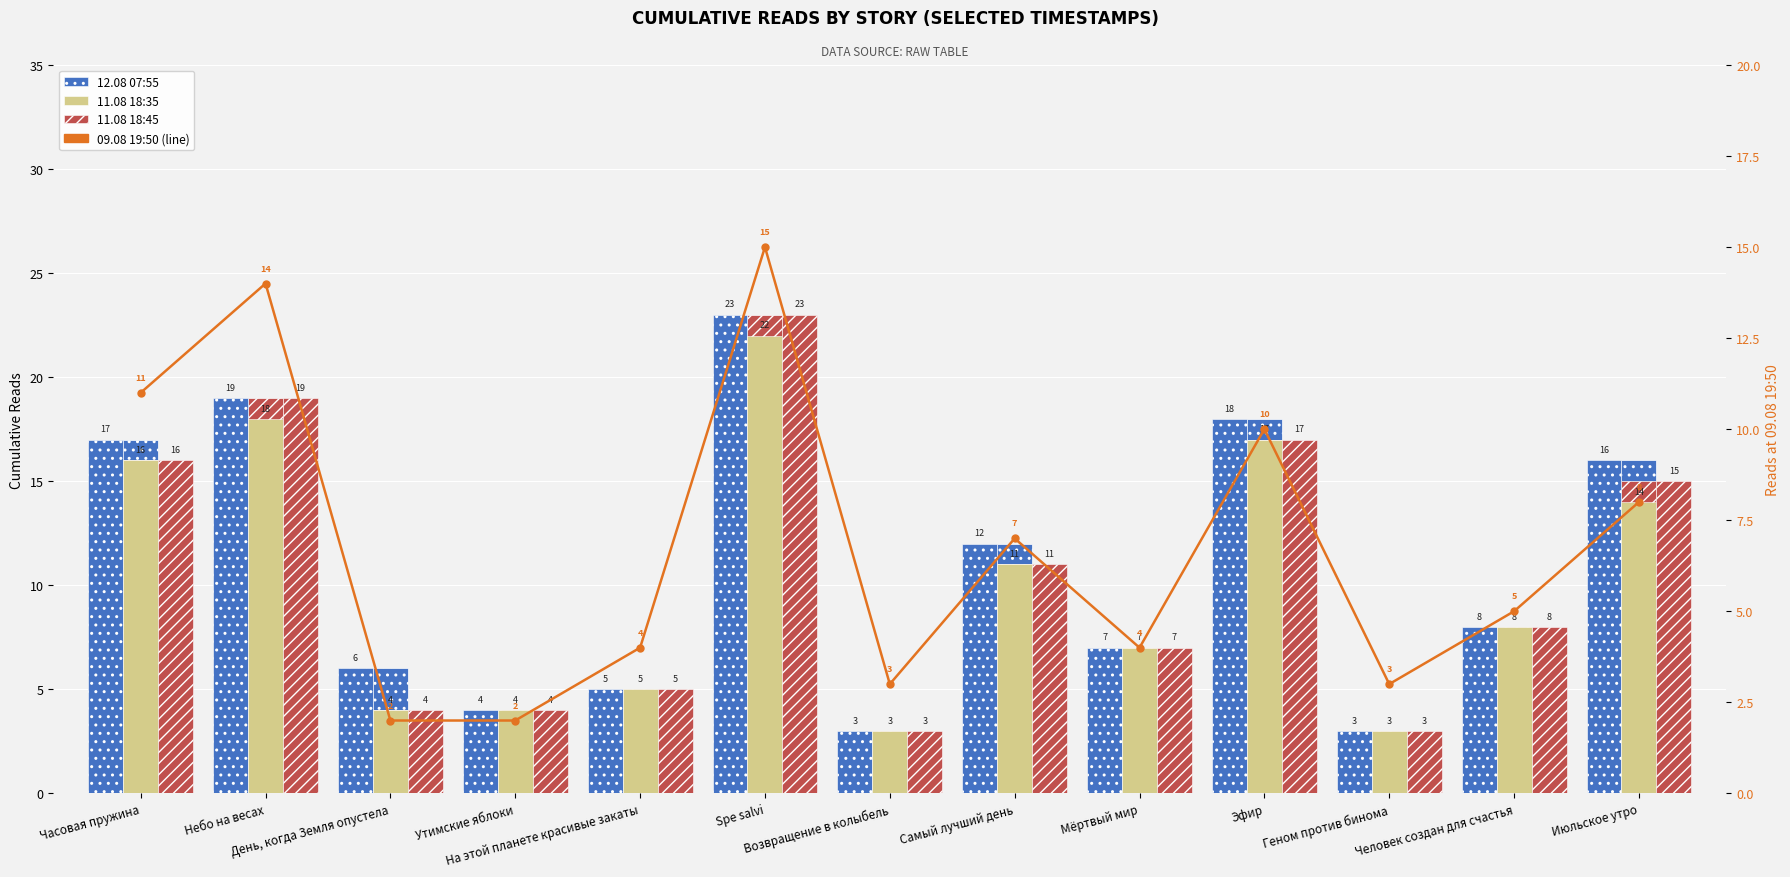

How many values in the 11.08 18:45 series are below 8?

6